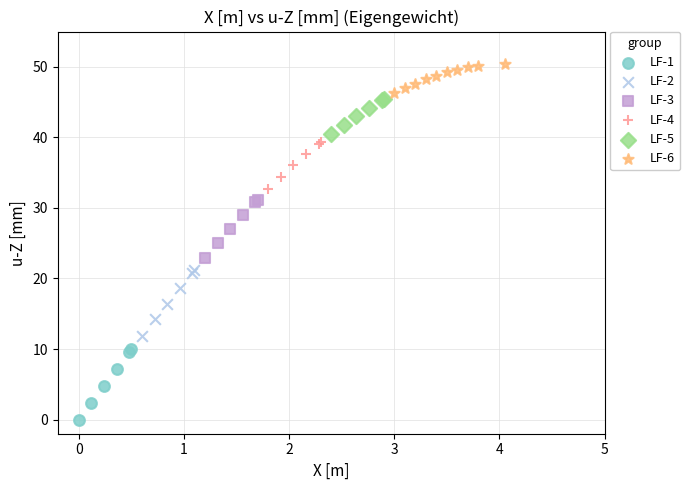

Which series has the widest spread of Y values?

LF-1